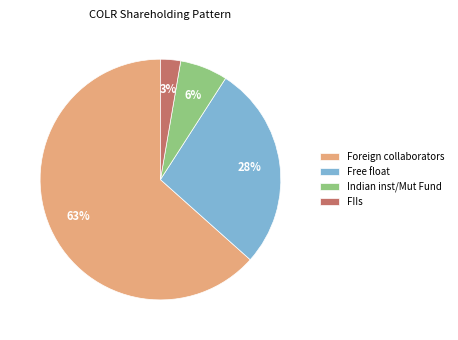

To the nearest percent, what percentage of the pie is Indian inst/Mut Fund?

6%